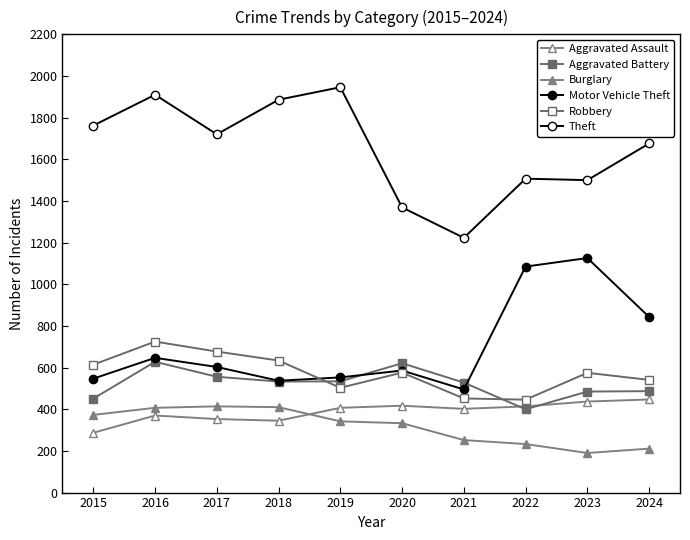

Reading right to left, list all the values displayed in this chart.

Aggravated Assault: 2024=447	2023=437	2022=414	2021=402	2020=417	2019=407	2018=345	2017=353	2016=370	2015=287
Aggravated Battery: 2024=487	2023=485	2022=400	2021=528	2020=621	2019=534	2018=533	2017=556	2016=628	2015=451
Burglary: 2024=211	2023=190	2022=233	2021=252	2020=333	2019=342	2018=410	2017=414	2016=407	2015=373
Motor Vehicle Theft: 2024=843	2023=1126	2022=1085	2021=495	2020=586	2019=553	2018=537	2017=603	2016=647	2015=547
Robbery: 2024=541	2023=575	2022=446	2021=452	2020=576	2019=503	2018=634	2017=677	2016=725	2015=614
Theft: 2024=1676	2023=1500	2022=1507	2021=1223	2020=1369	2019=1946	2018=1886	2017=1720	2016=1910	2015=1762